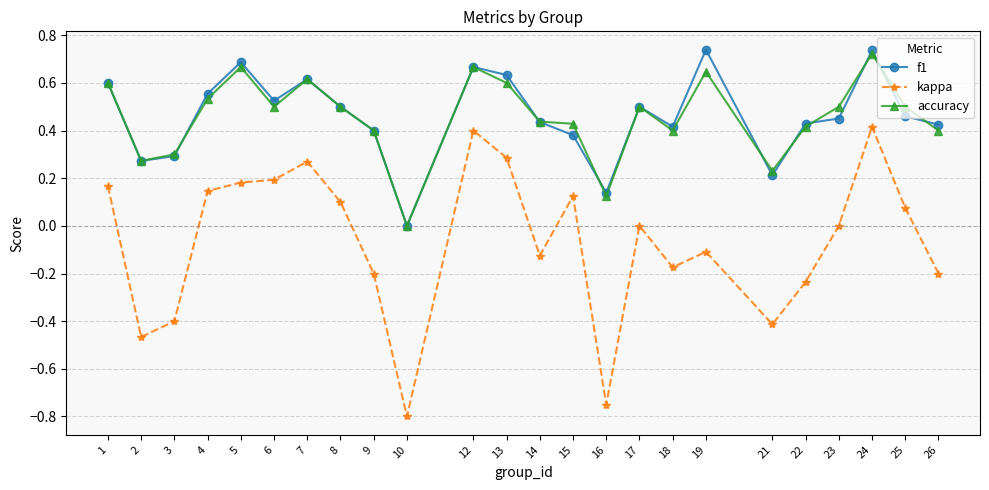

Which category has the lowest value in the f1 series?

10